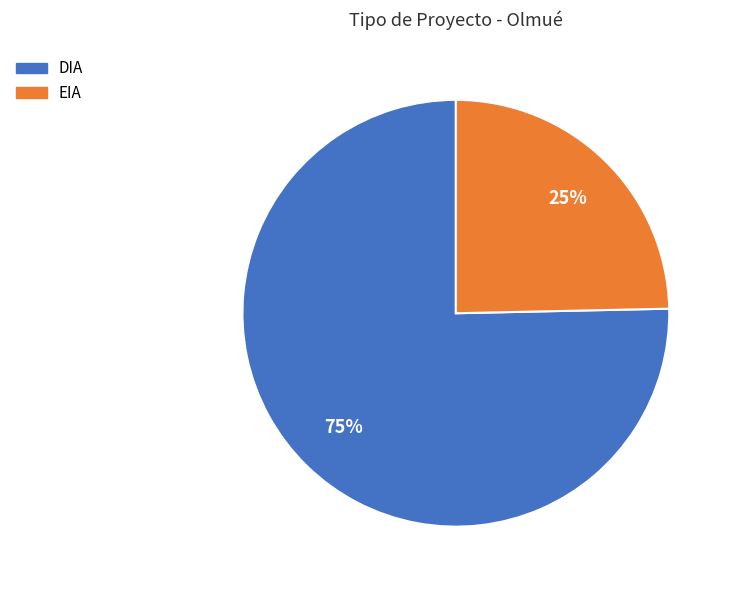

To the nearest percent, what percentage of the pie is DIA?

75%